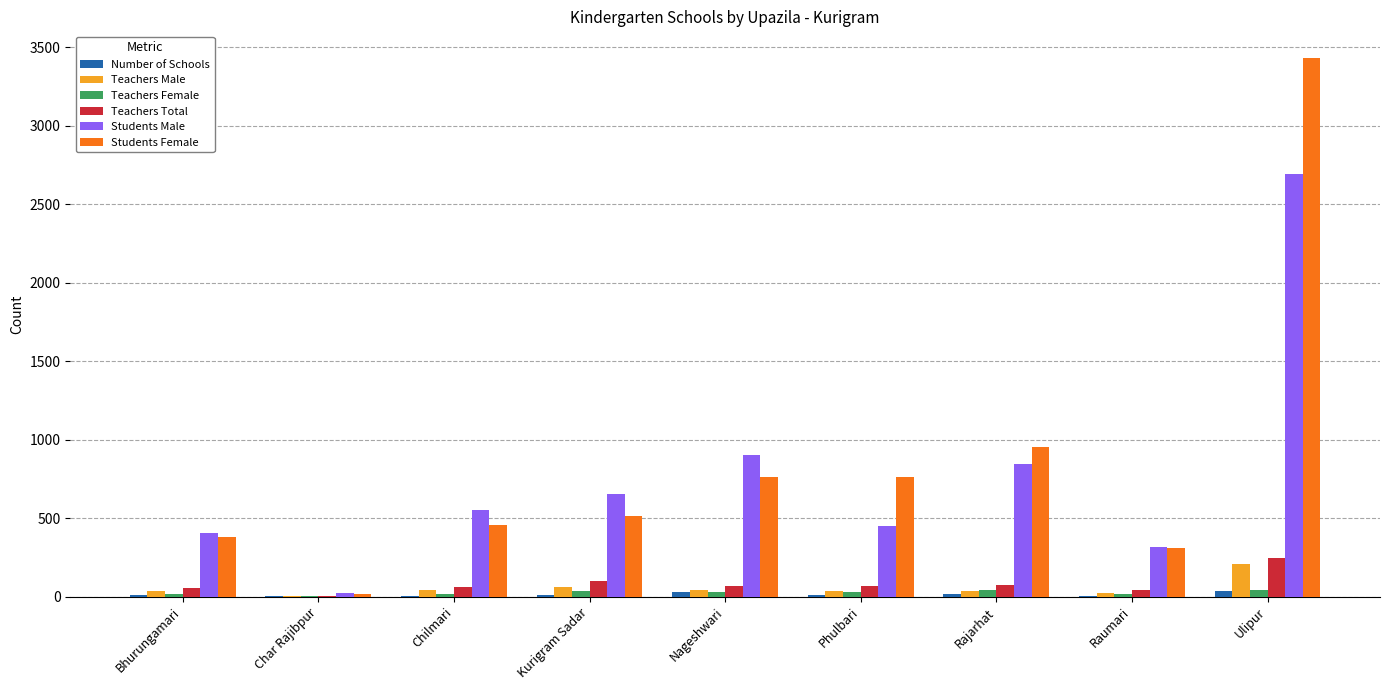

What is the sum of all Teachers Male values?

489